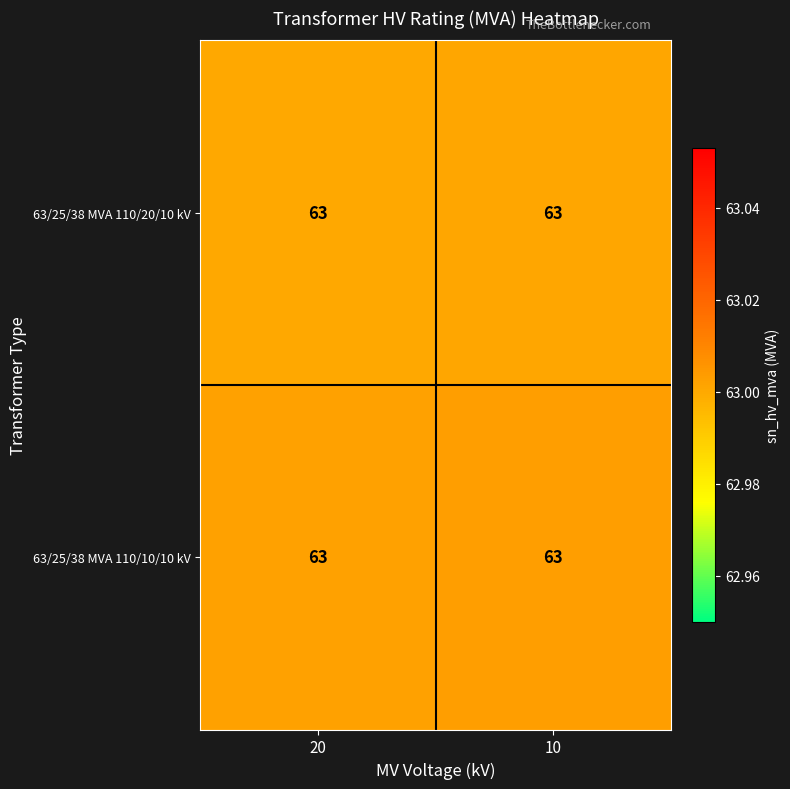

At which label does 63/25/38 MVA 110/10/10 kV reach its peak?

10